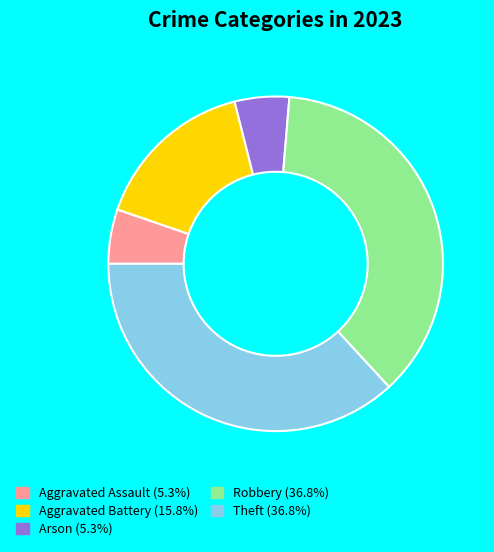

Combined, do Robbery and Arson account for over 50%?

No